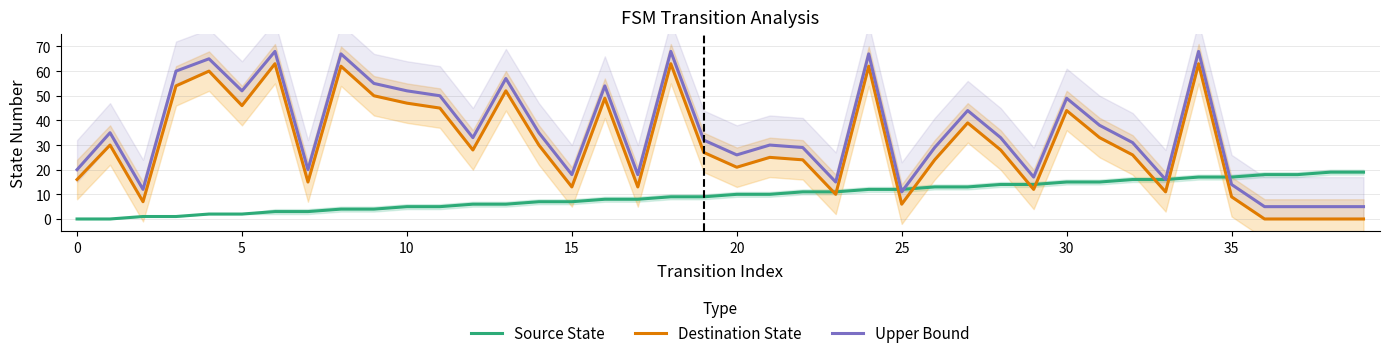

True or false: Destination State and Upper Bound cross at least once.

False